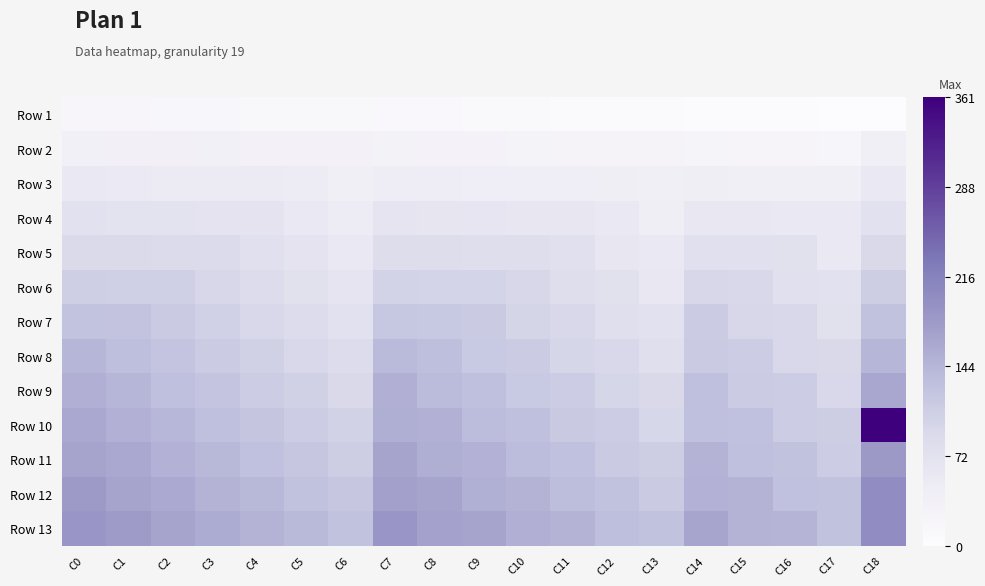

Between C17 and C13, which is larger?

C13